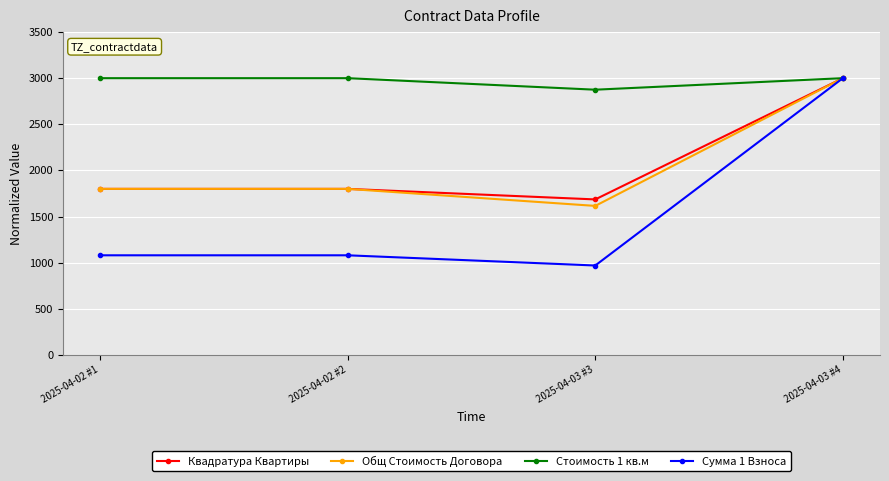

What is the label of the 4th point from the left?

2025-04-03 #4